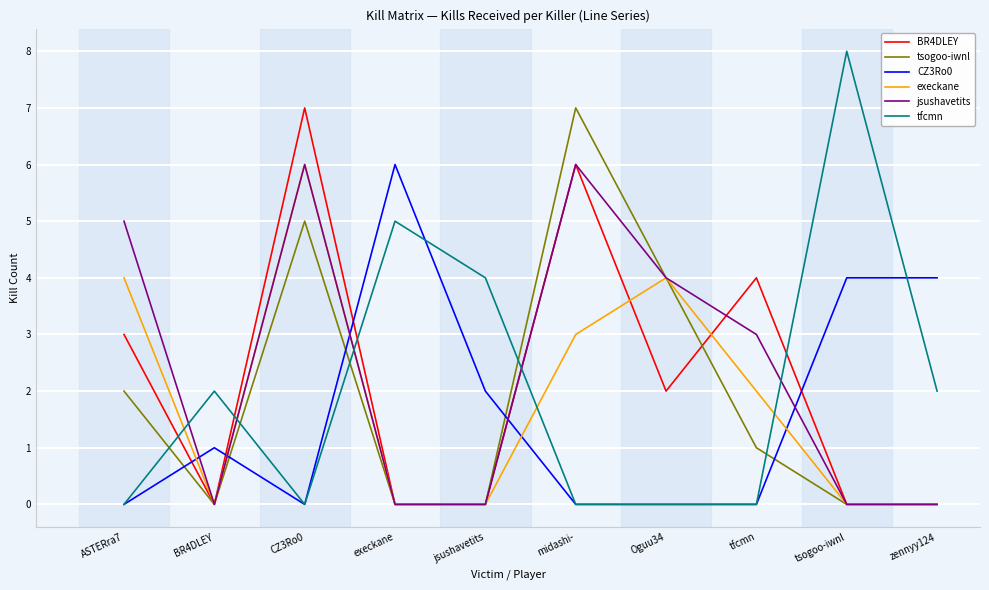

What are all the series names shown in the legend?

BR4DLEY, tsogoo-iwnl, CZ3Ro0, execkane, jsushavetits, tfcmn